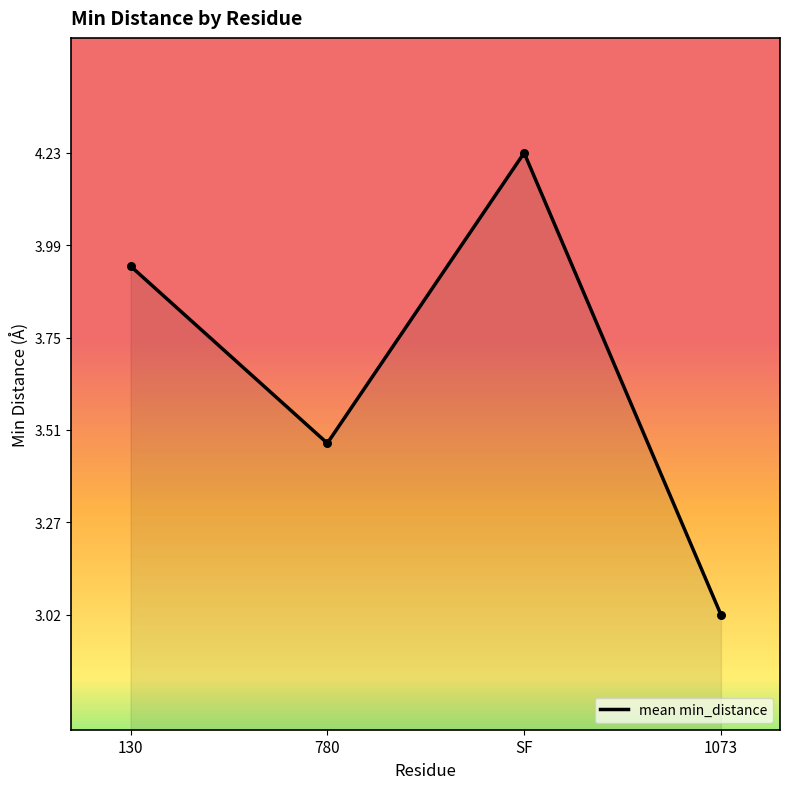

Between 130 and SF, which is larger?

SF